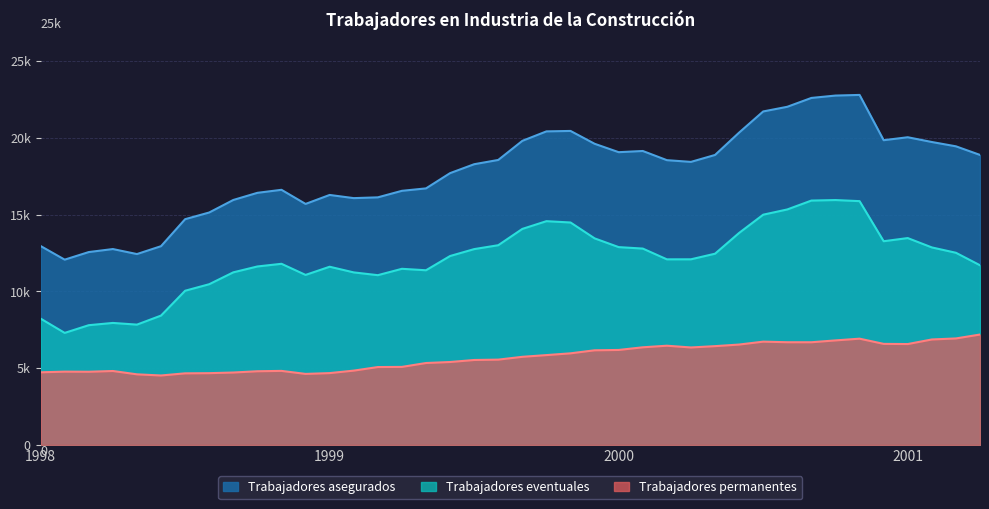

At how many categories does at least one series exceed 6711?

40